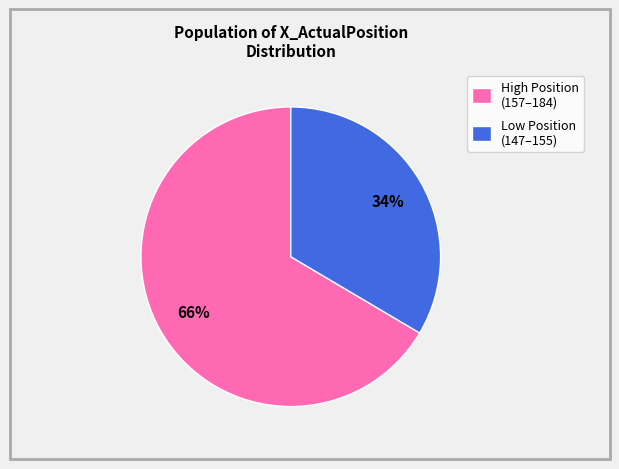

To the nearest percent, what is the average slice percentage?

50%